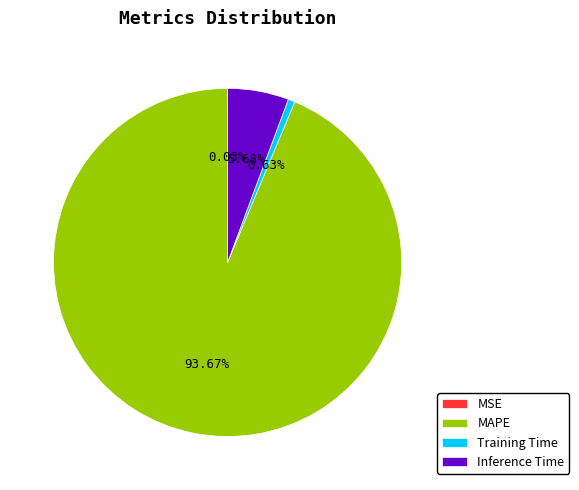

Which slice represents more than half of the pie?

MAPE